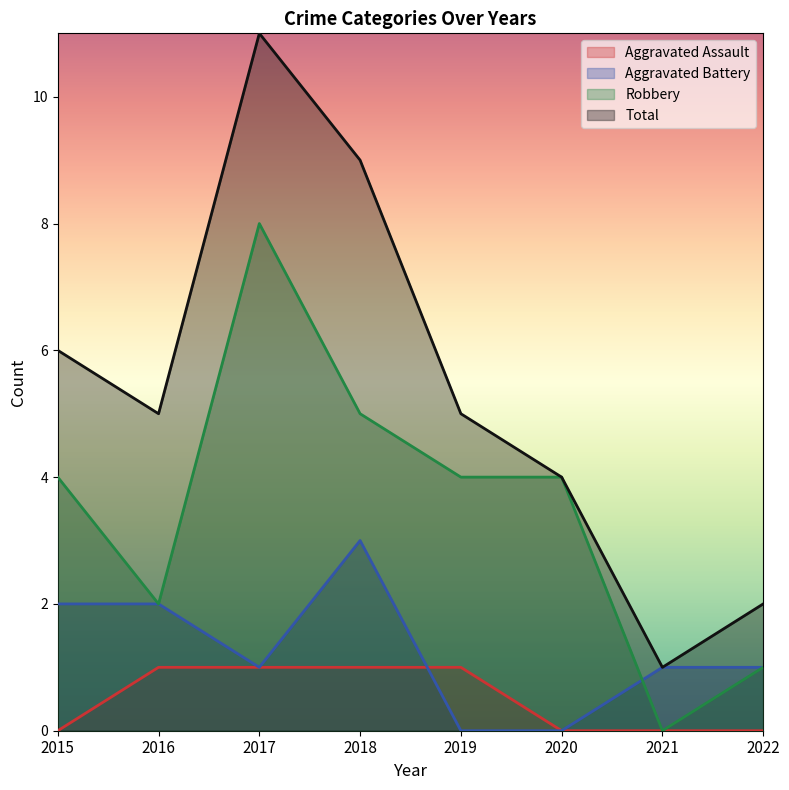

List the series in order of their peak value, lowest first.

Aggravated Assault, Aggravated Battery, Robbery, Total